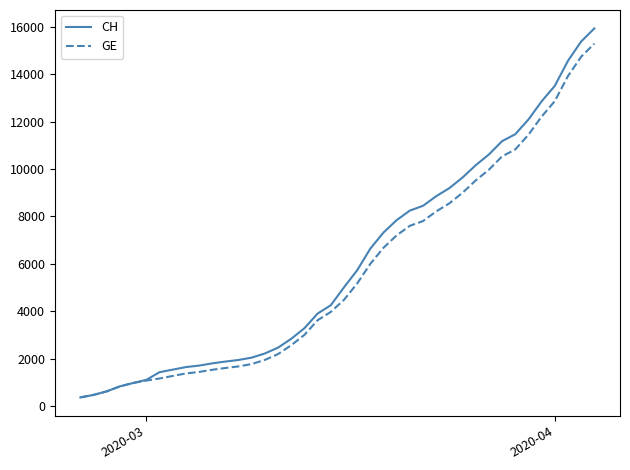

What is the minimum value for GE?

375